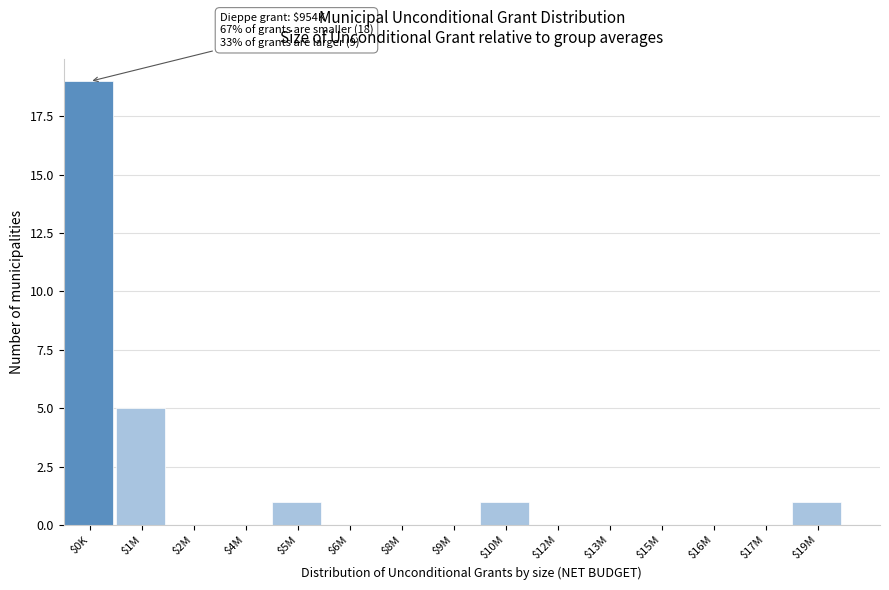

The value at $1M is 5. True or false?

True